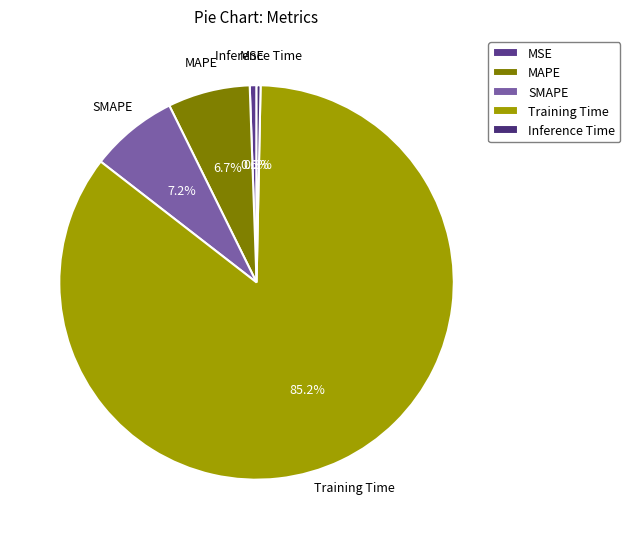

Is there a majority slice in this chart?

Yes